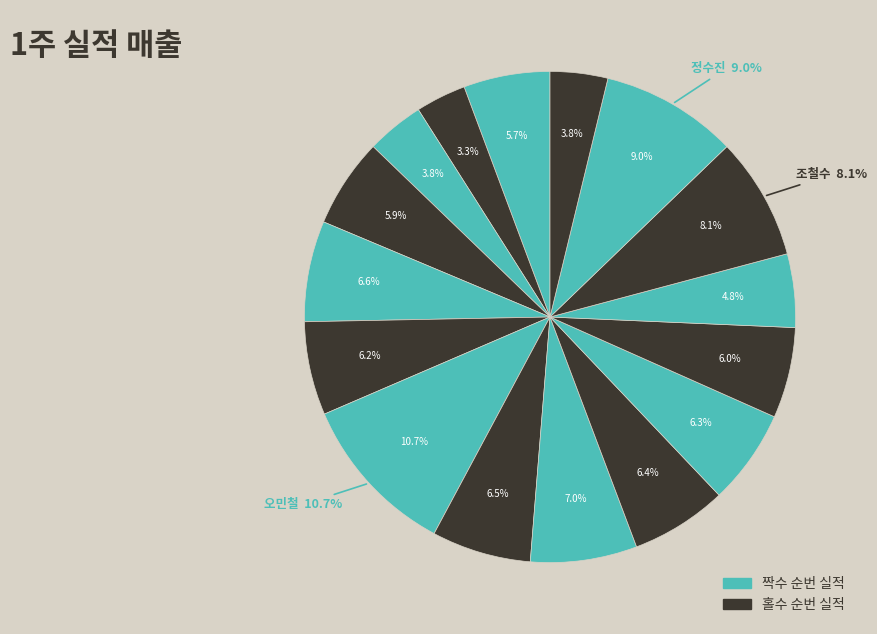

Is 정수진 the majority of the pie?

No